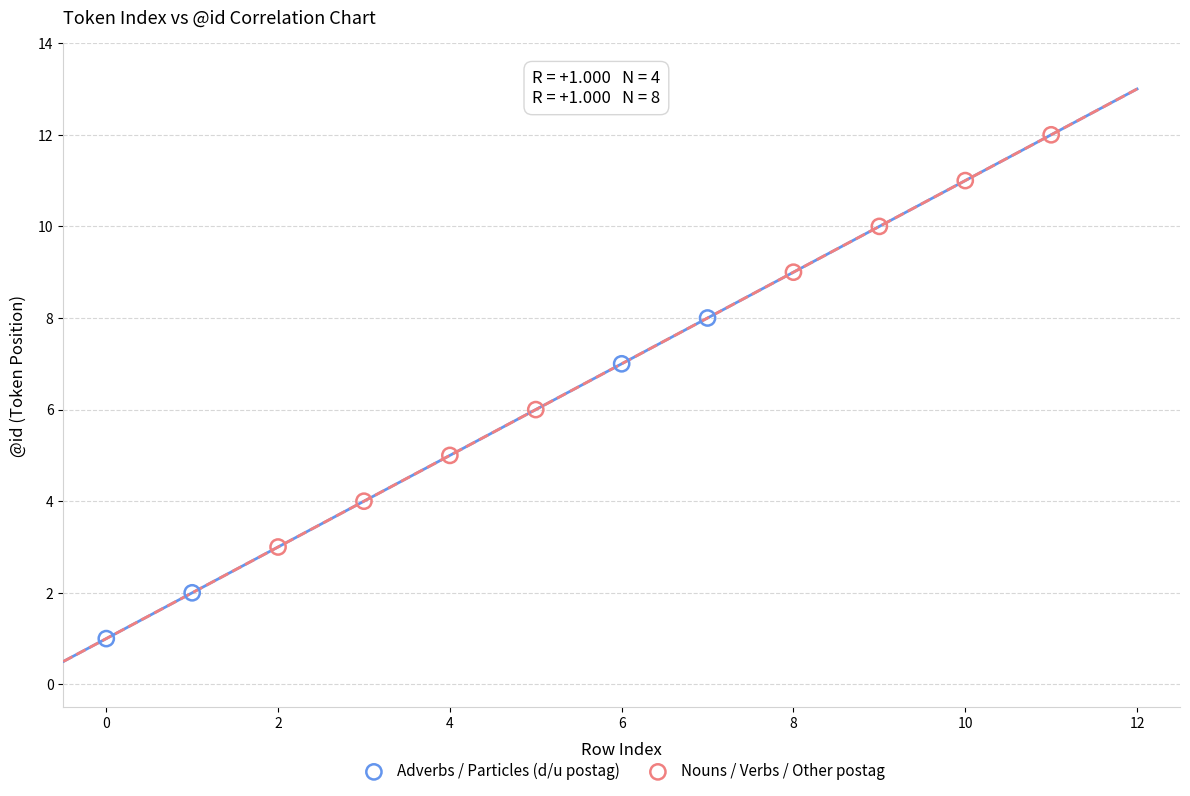

Which series reaches the minimum Y coordinate?

Adverbs / Particles (d/u postag)